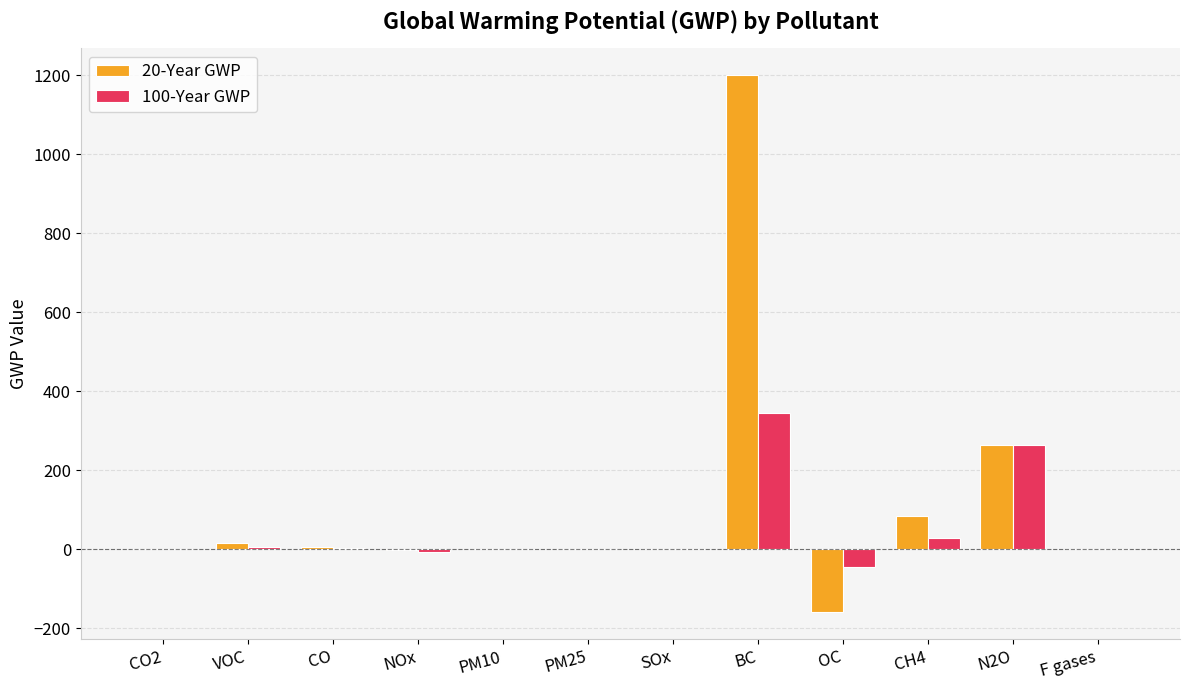

What is the greatest value displayed?

1200.0